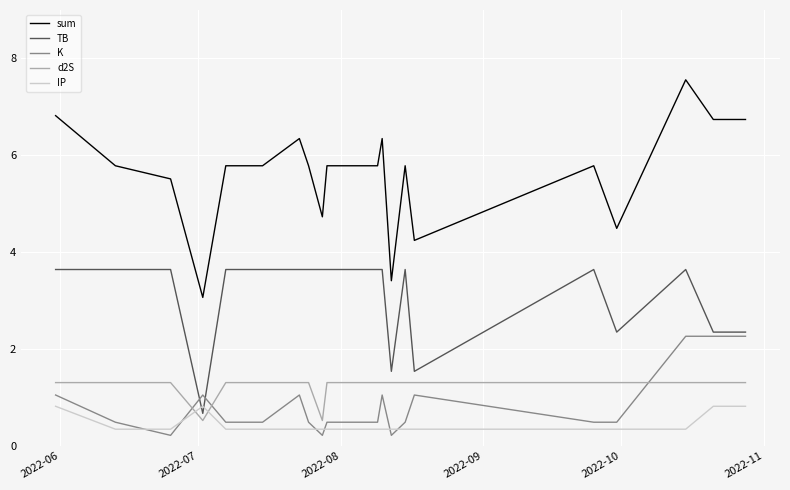

What is the lowest value of the sum series?

3.1